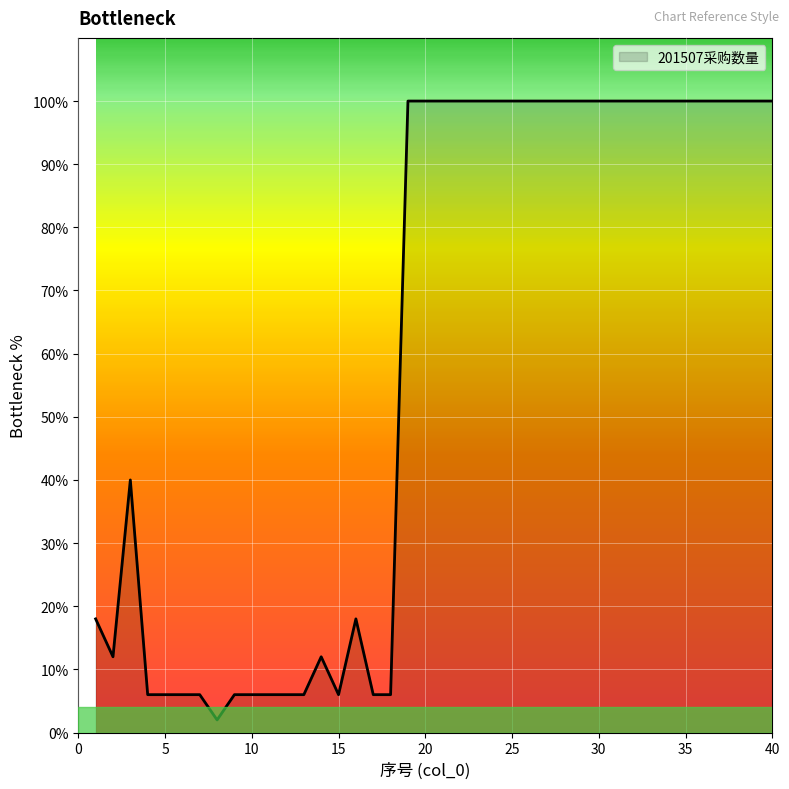

How many values are below 100?

18